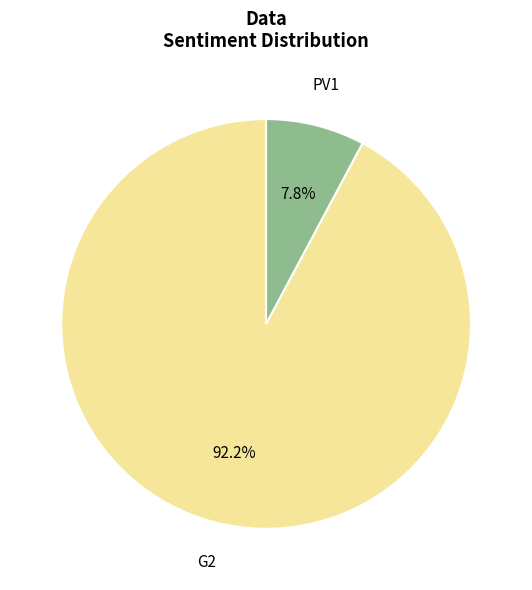

Combined, what portion of the pie is PV1 and G2?

100.0%